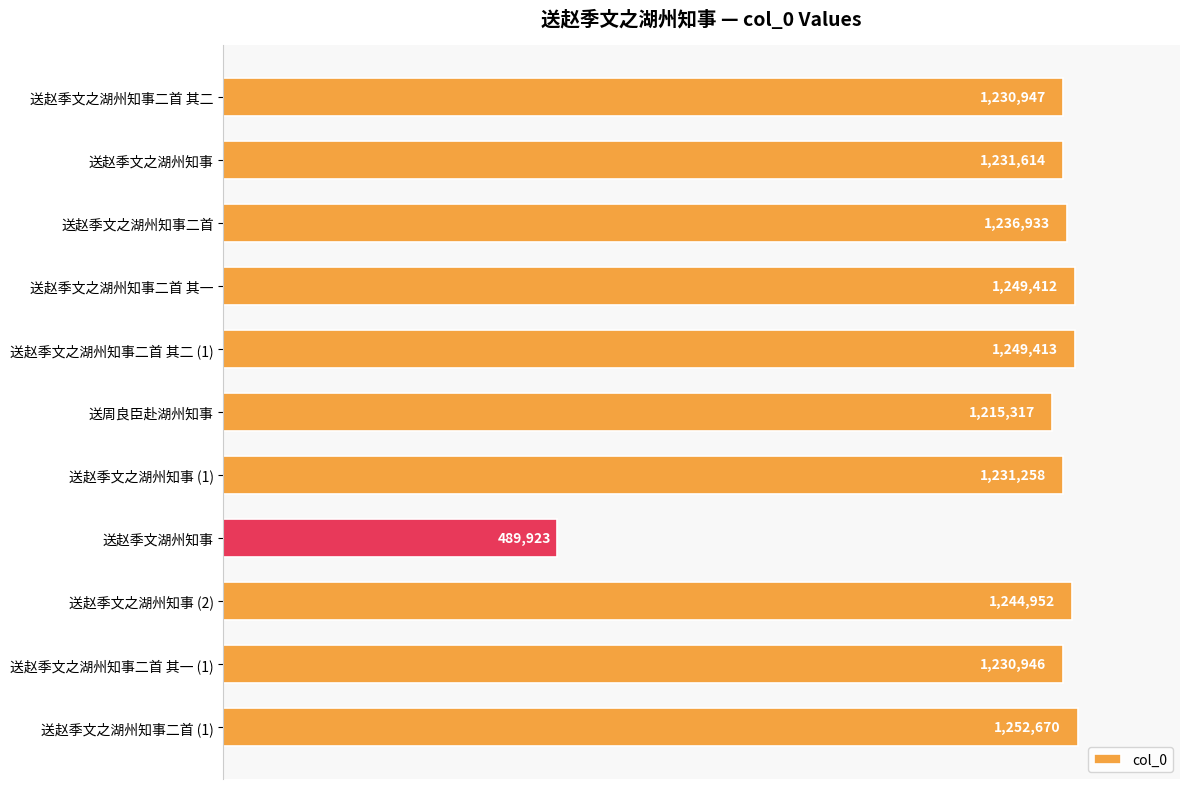

Are the bars grouped side by side (vs. stacked)?

No